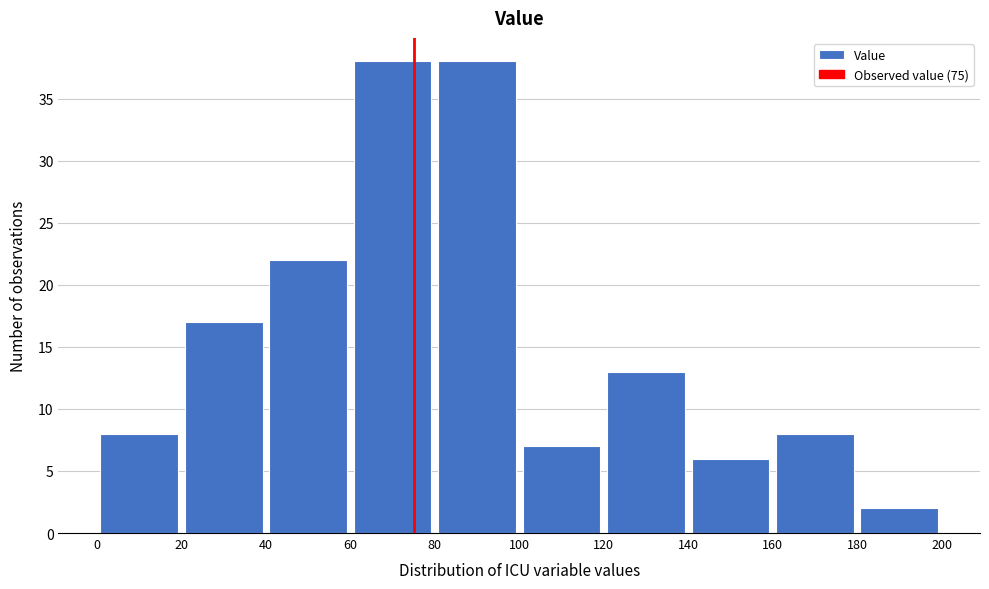

What is the height of the bar covering 100 to 120 on the x-axis? The values are not printed on the chart, so give them approximately, as read against the axis.

7